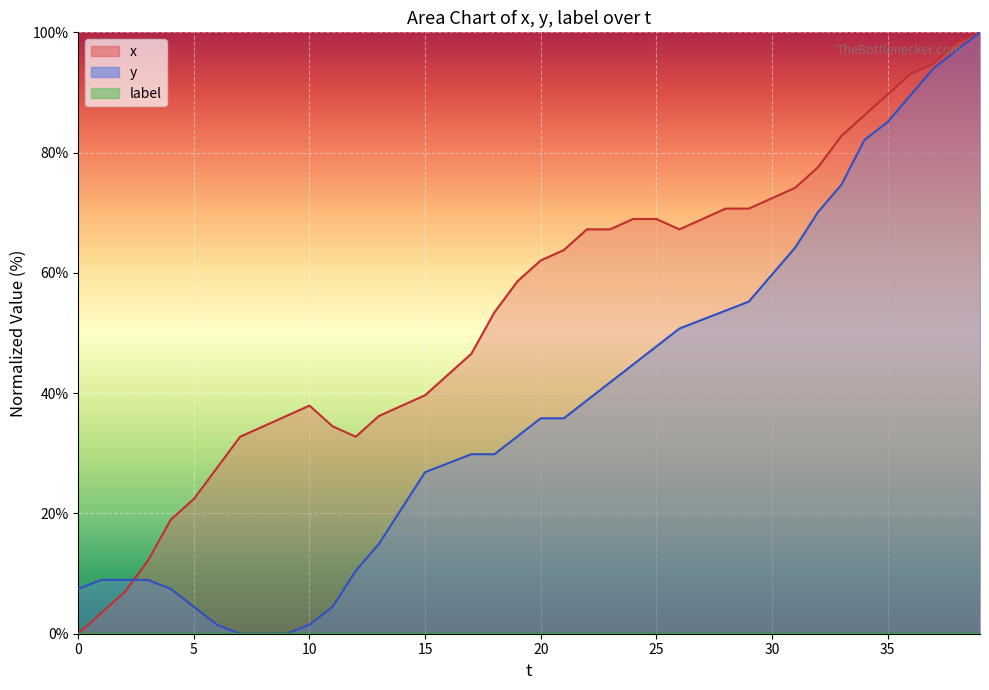

Where is the first local maximum for x?

10